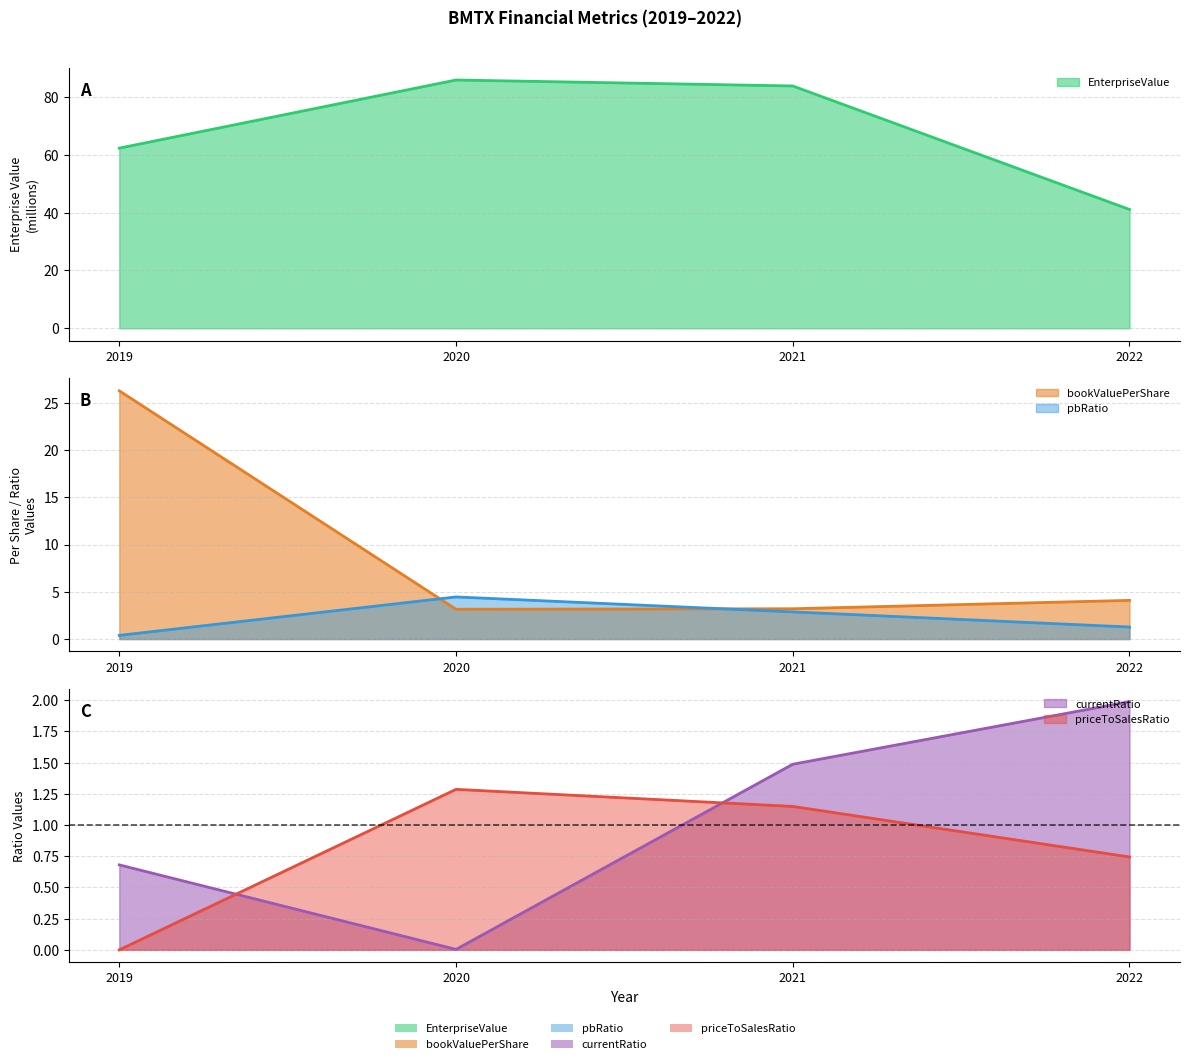

Which series has the widest spread of values?

EnterpriseValue